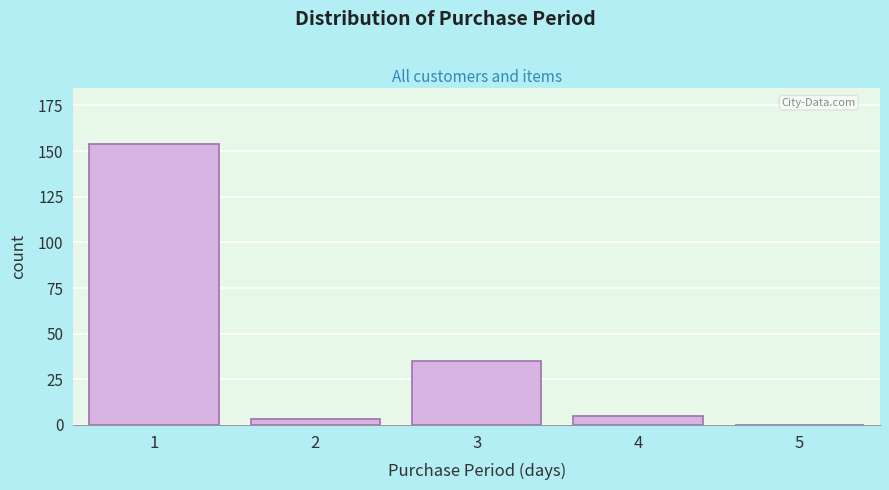

Reading left to right, what are all the values shown in this chart?

1=154	2=3	3=35	4=5	5=0